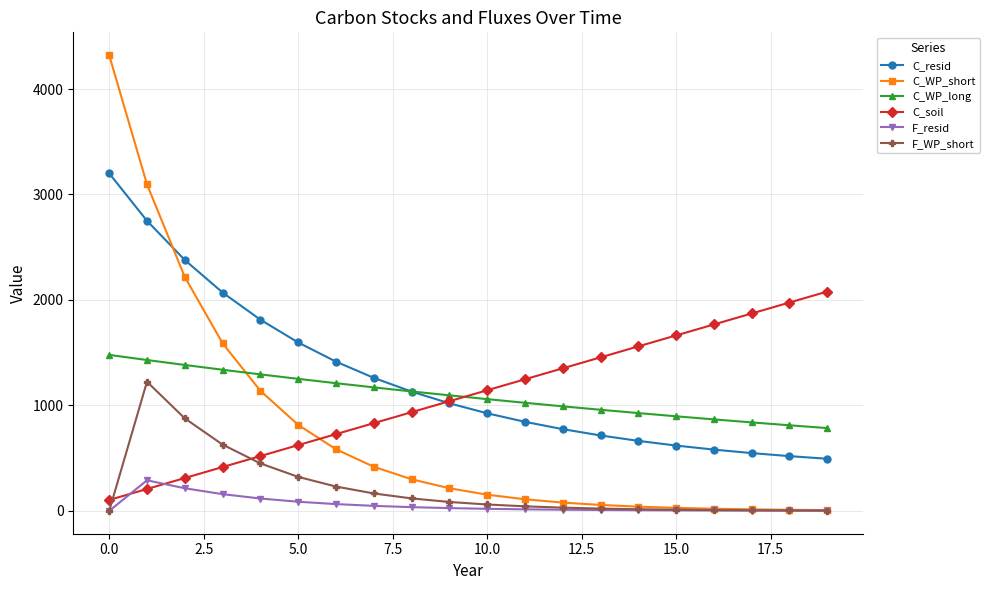

How many lines are shown in the chart?

6